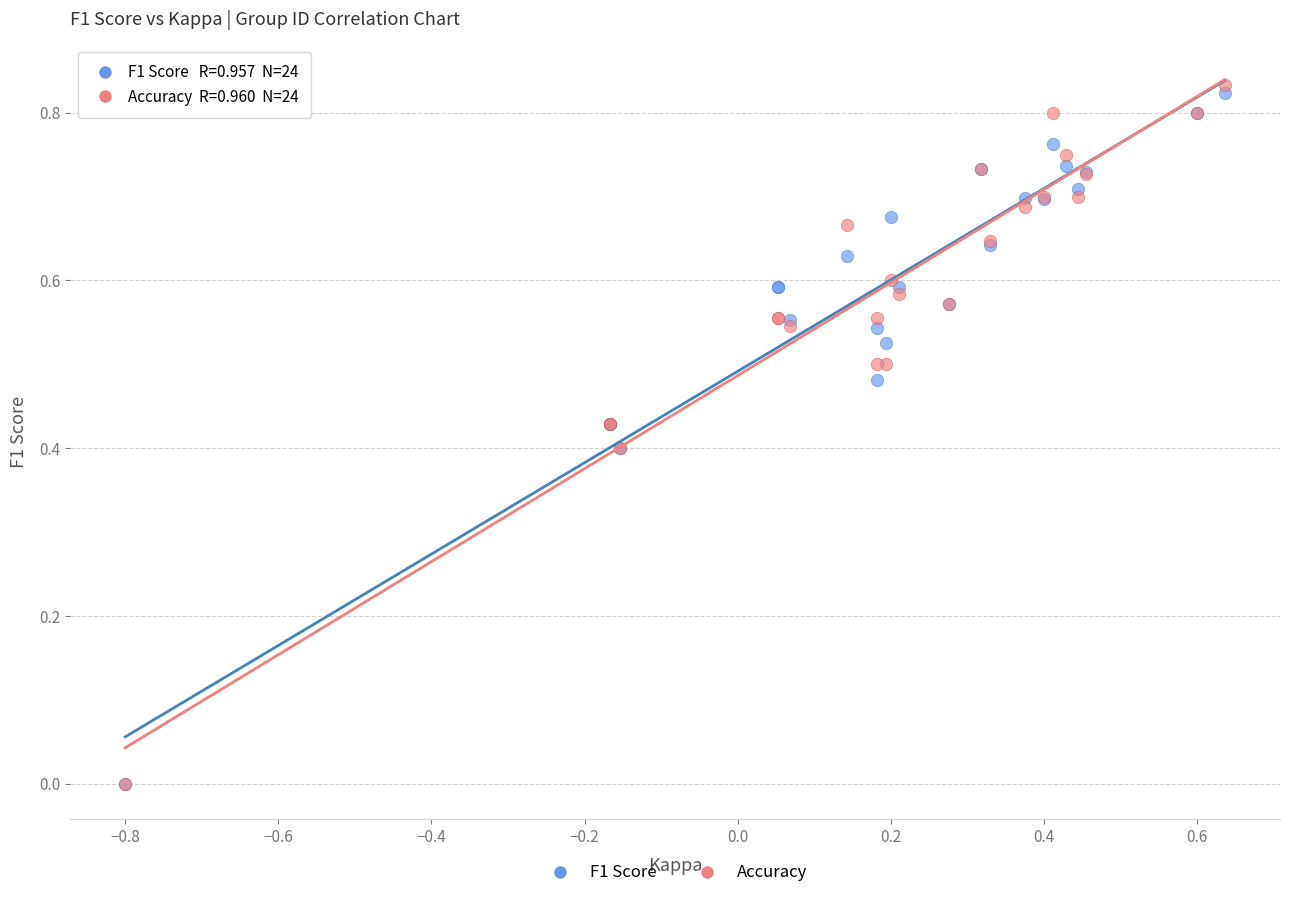

Which series has the largest Y range (max minus min)?

Accuracy